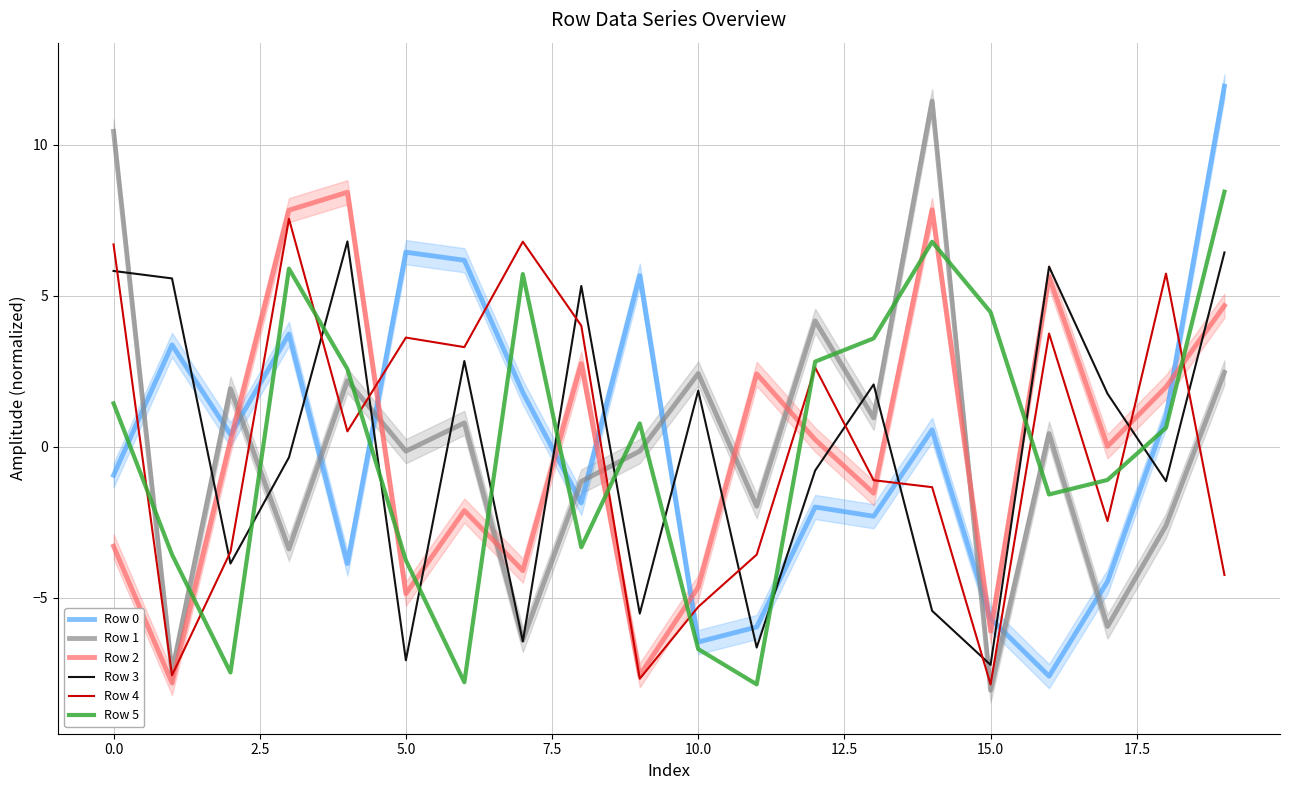

What is the highest value of the Row 5 series?

8.4